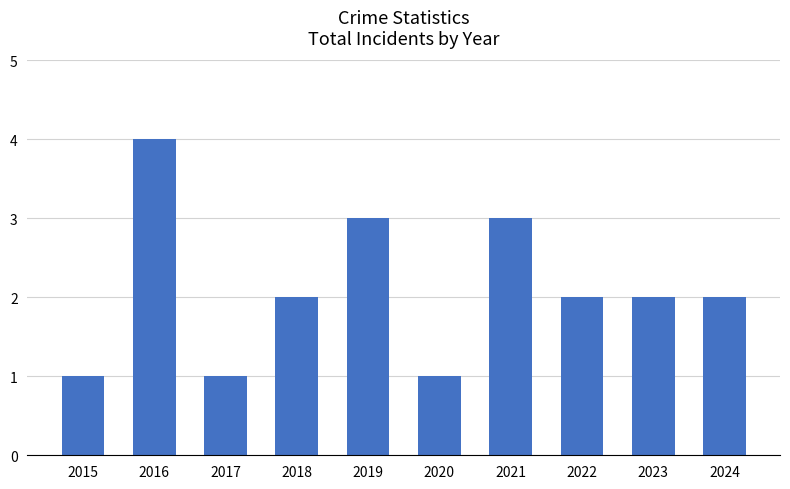

What is the change in value from 2021 to 2024?

-1